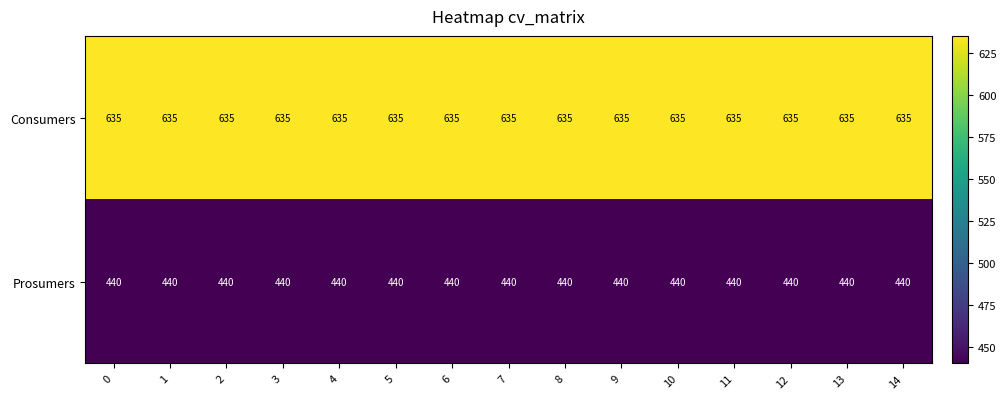

At how many categories does at least one series exceed 565?

15